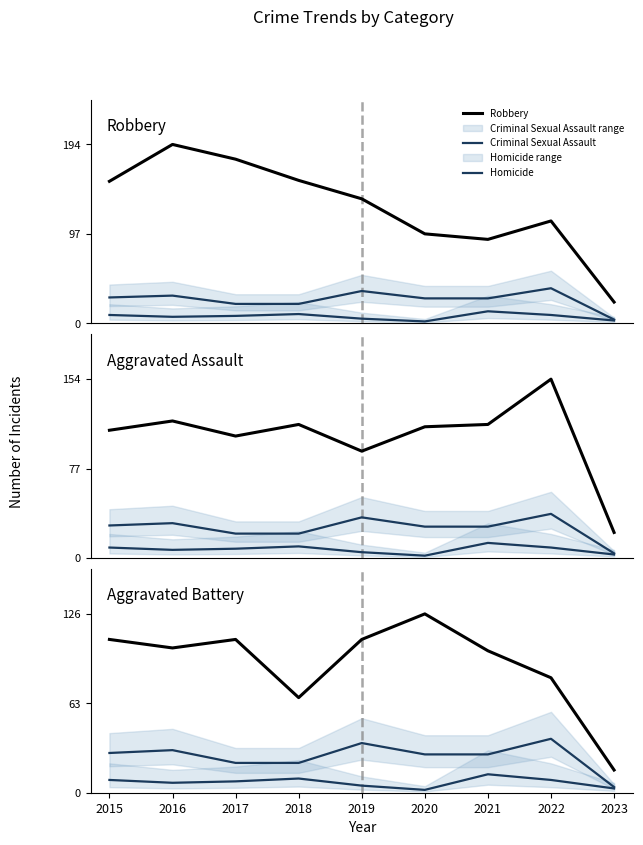

What is the sum of the Homicide values at 2020 and 2022?

11